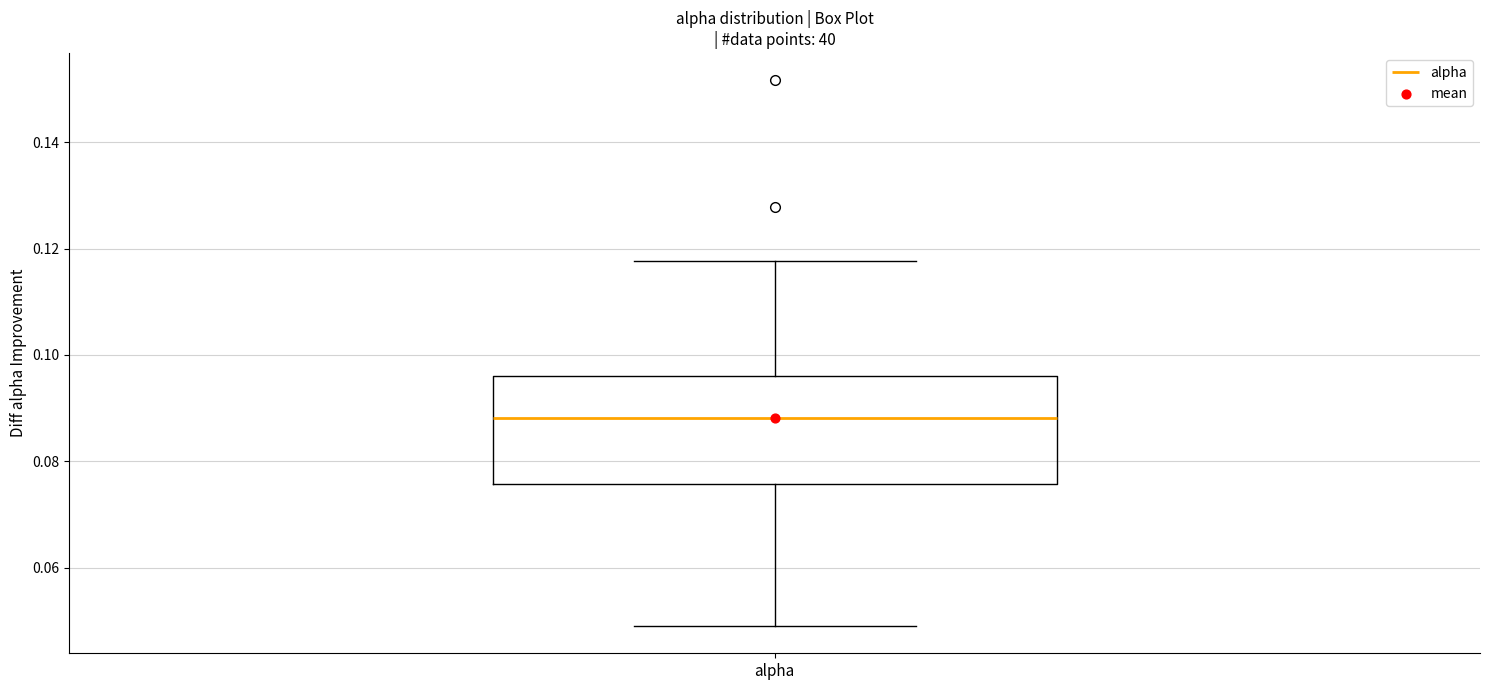

Read this box plot against the y-axis: the position of the median line, the range covered by the box, and the ends of both whiskers. The values are not printed on the chart, so give them approximately, as read against the axis.

median 0.088, box 0.076 to 0.096, whiskers 0.050 to 0.118